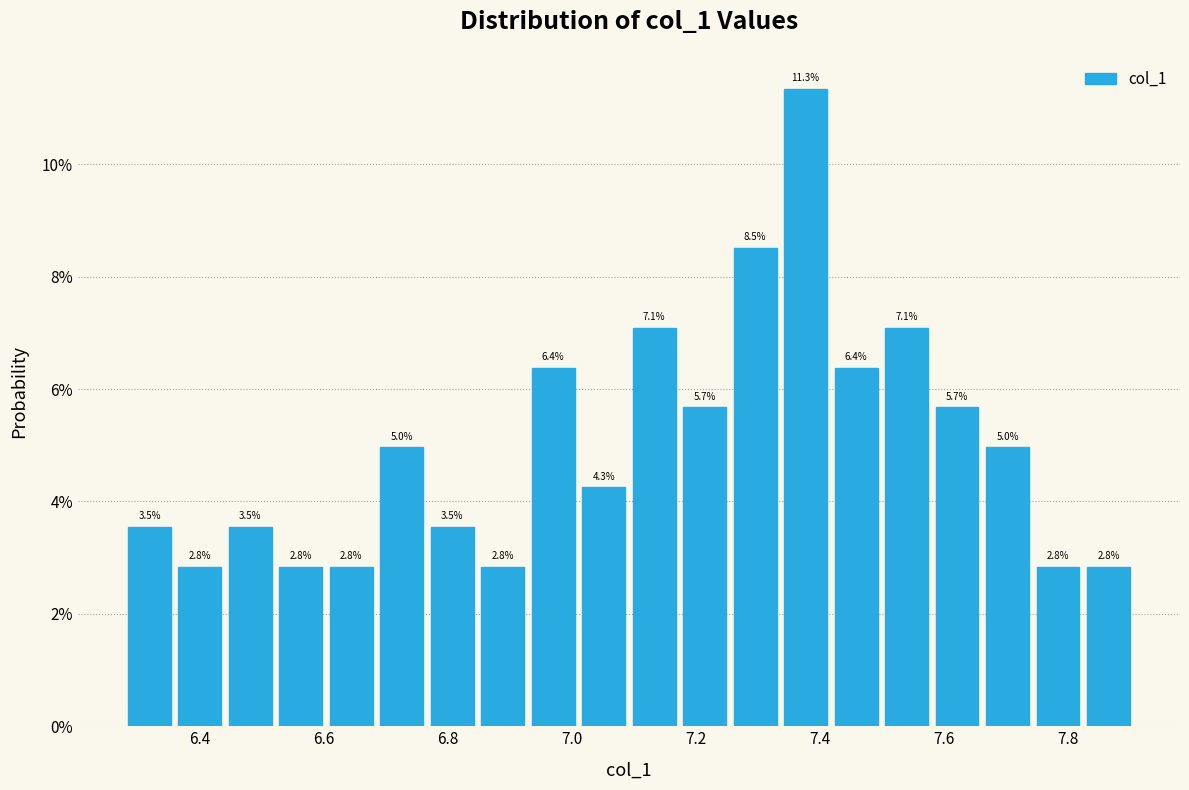

How tall is the bar that spans 6.92 to 7.02 on the x-axis? The bar edges are not printed on the chart, so give them approximately, as read against the axis.

6.4